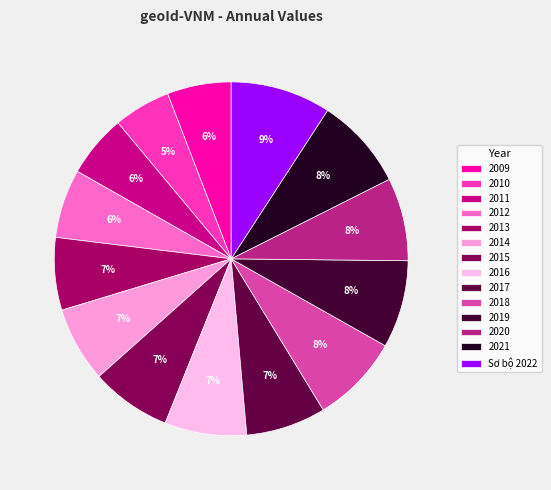

What is the largest slice in the pie chart?

Sơ bộ 2022